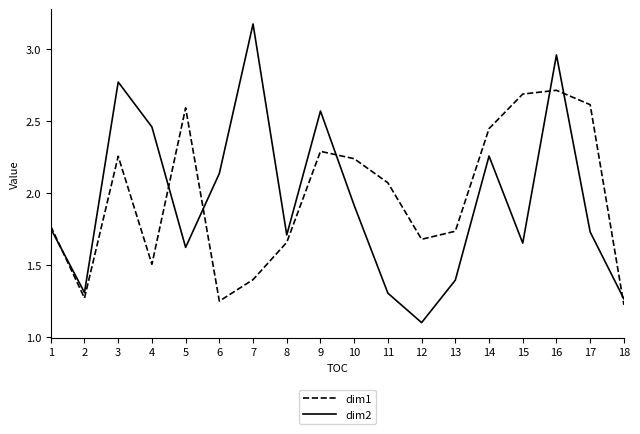

How many interior local valleys does the dim2 series have?

5